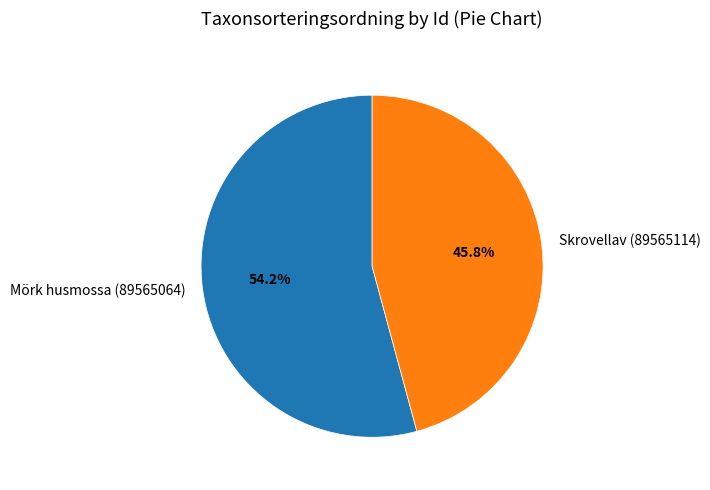

Which slice is the largest?

Mörk husmossa (89565064)